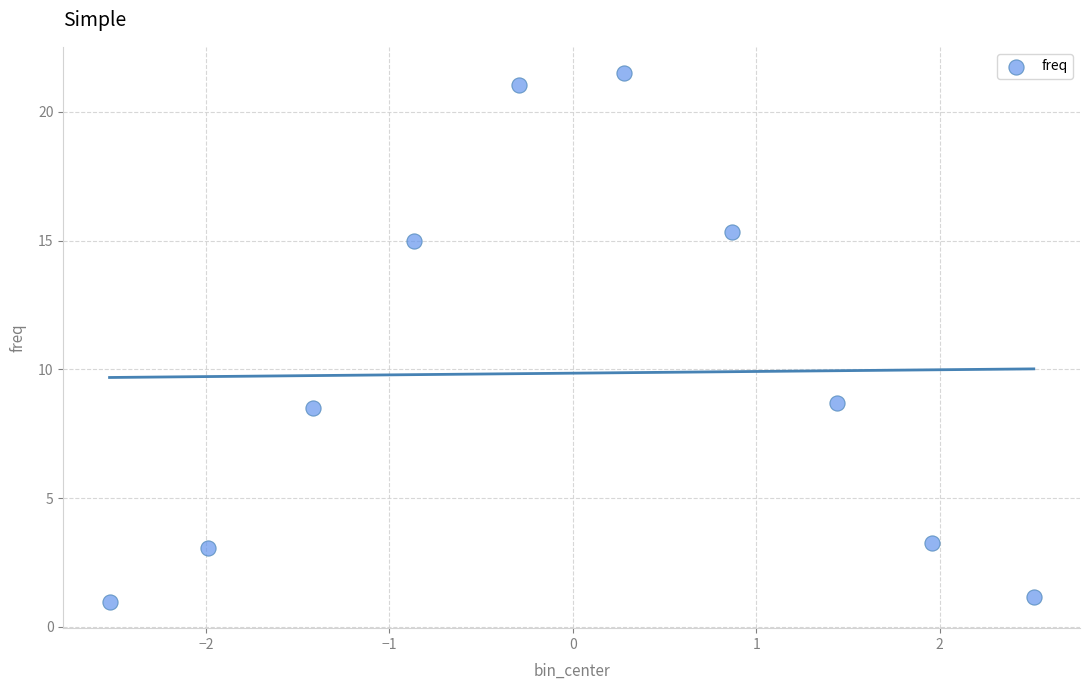

What is the range of X values (max minus min)?

5.0